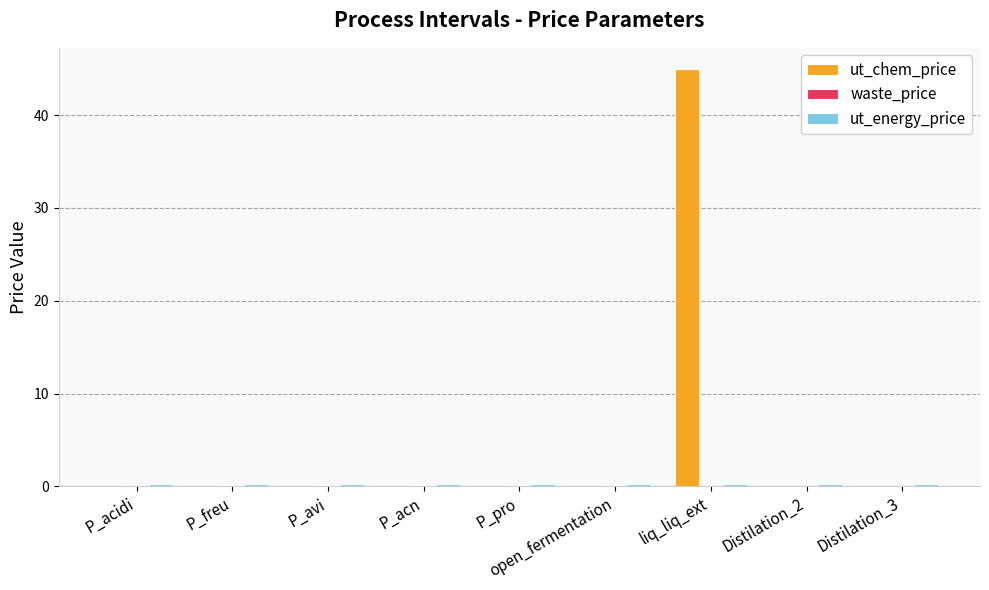

Which category has the highest value across all series?

liq_liq_ext